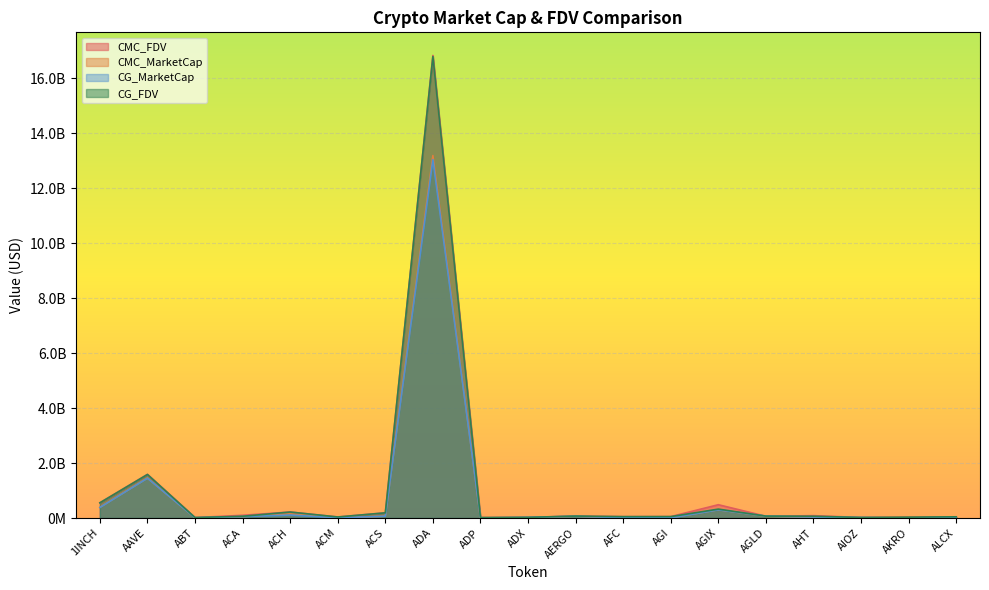

Reading right to left, transcribe all the data shown in this chart.

CMC_FDV: 36640749.8	30809110.0	19100920.1	85846482.1	63273917.3	484107306.6	51587672.4	50019372.6	71078915.8	23572661.5	16735467.0	16838474424.7	189068452.1	37898427.2	218448193.5	98928879.6	16993582.7	1588826274.9	555817409.6
CMC_MarketCap: 32092544.3	27211553.8	17956966.7	34101354.7	63273917.3	300085353.8	7940948.7	5891819.4	63260235.1	22403069.9	3145706.1	13195136363.5	66492066.7	11232603.0	151919711.3	51230732.5	9004251.3	1452981461.7	386888521.3
CG_MarketCap: 32015722.0	613812.0	17976913.0	36469941.0	69406594.0	298644182.0	5794794.0	12180214.0	63063775.0	22457836.0	3169712.0	13045070607.0	66373442.0	11228067.0	107811285.0	51239676.0	8983616.0	1449447815.0	385082681.0
CG_FDV: 44210591.0	30690618.0	19122079.0	64985154.0	69406594.0	324002754.0	51782314.0	50040239.0	70858175.0	23630287.0	16863182.0	16798727613.0	188731151.0	37807355.0	218078524.0	63902721.0	16950218.0	1584960229.0	553228643.0